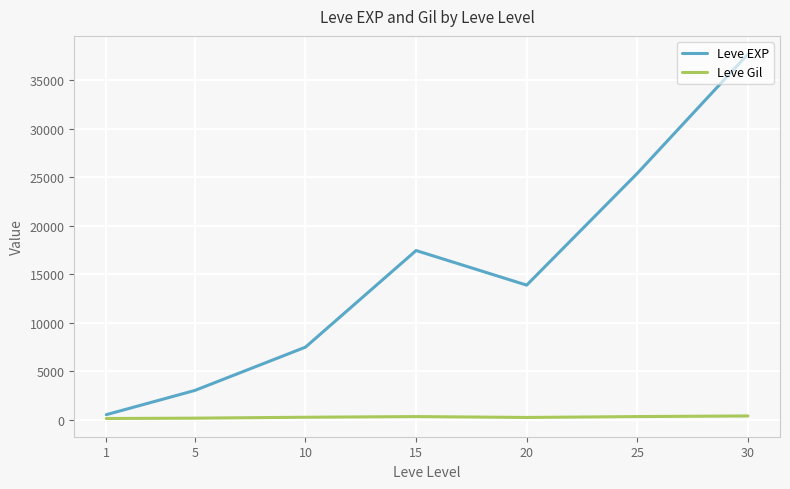

True or false: Leve Gil and Leve EXP cross at least once.

False